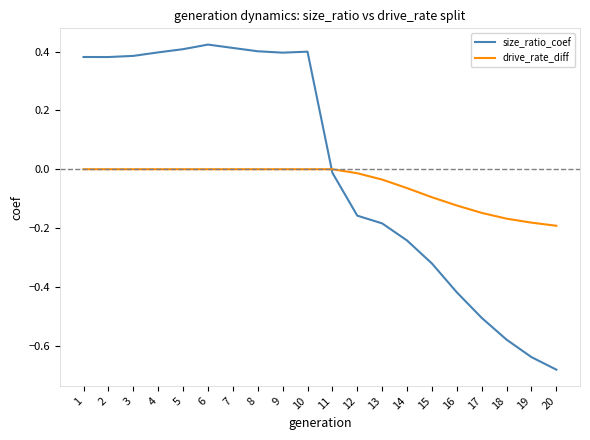

What is the sum of all drive_rate_diff values?

-1.0